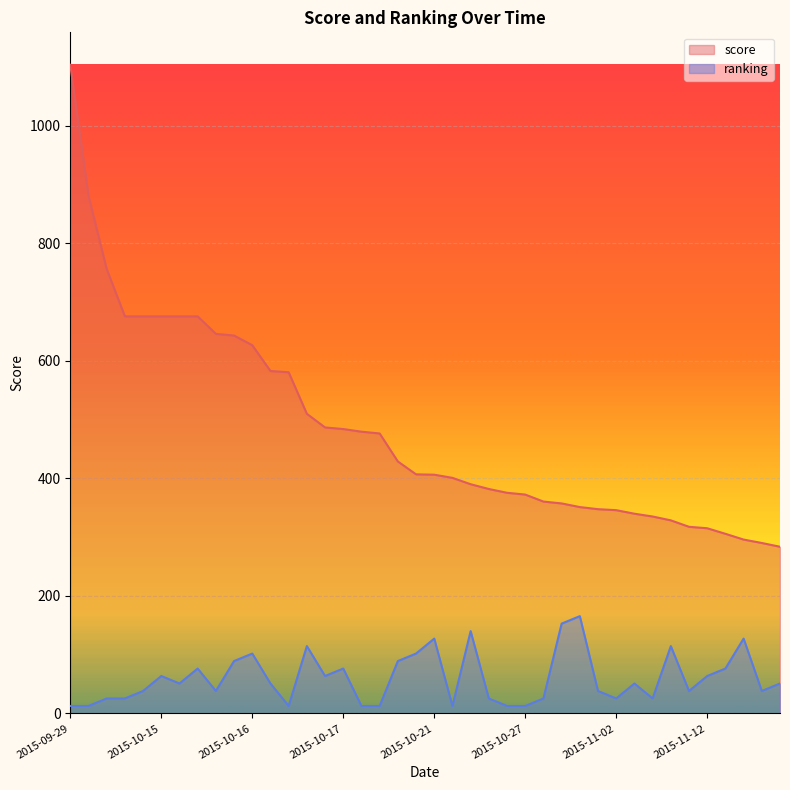

True or false: score has more than 2 points higher than both neighbors.

False